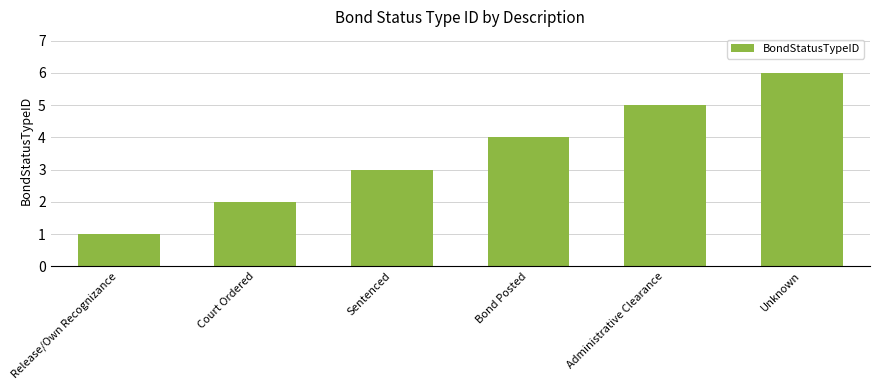

Reading left to right, transcribe all the data shown in this chart.

1	2	3	4	5	6